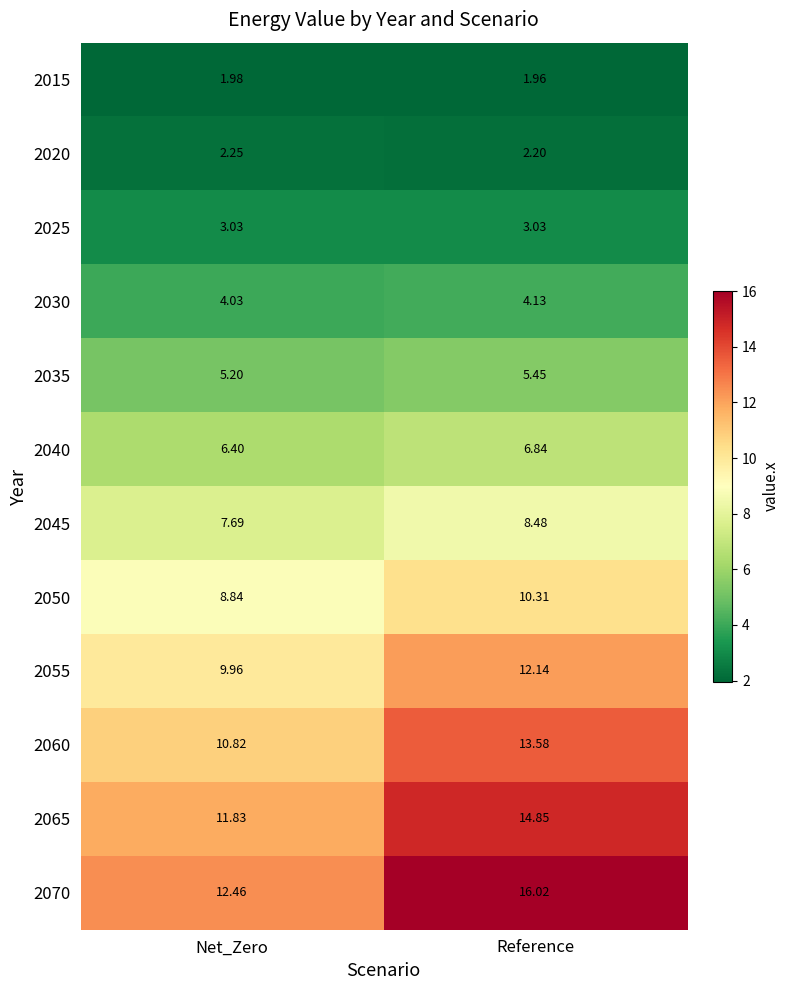

At how many categories does at least one series exceed 4?

2